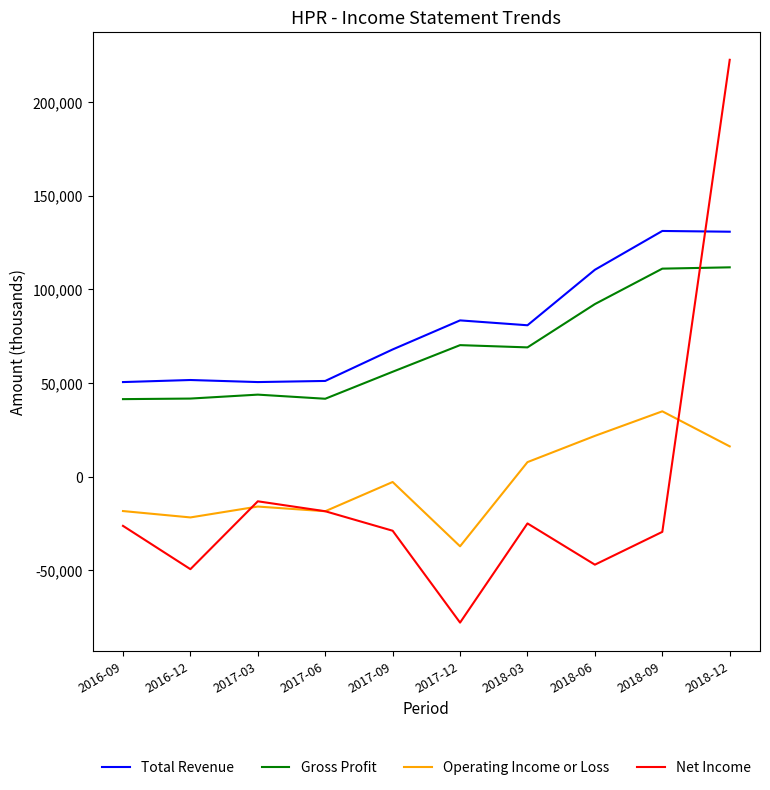

True or false: Gross Profit and Operating Income or Loss cross at least once.

False